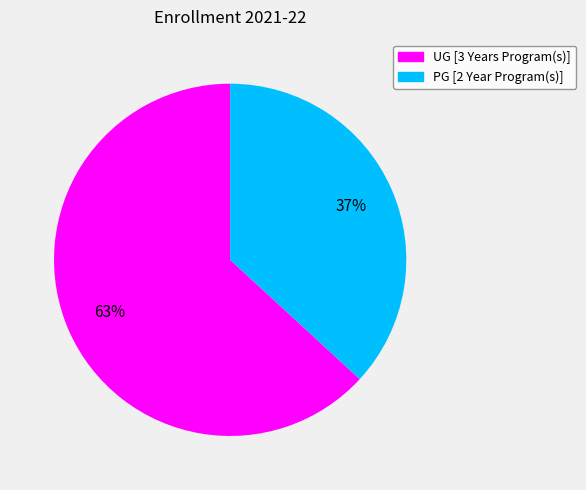

To the nearest percent, what percentage of the pie is UG [3 Years Program(s)]?

63%